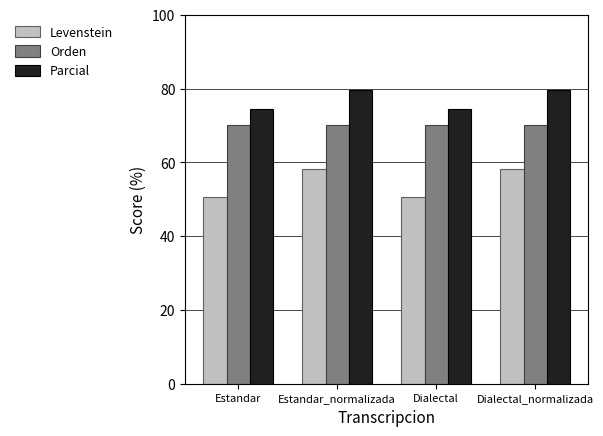

Which series has the widest spread of values?

Levenstein